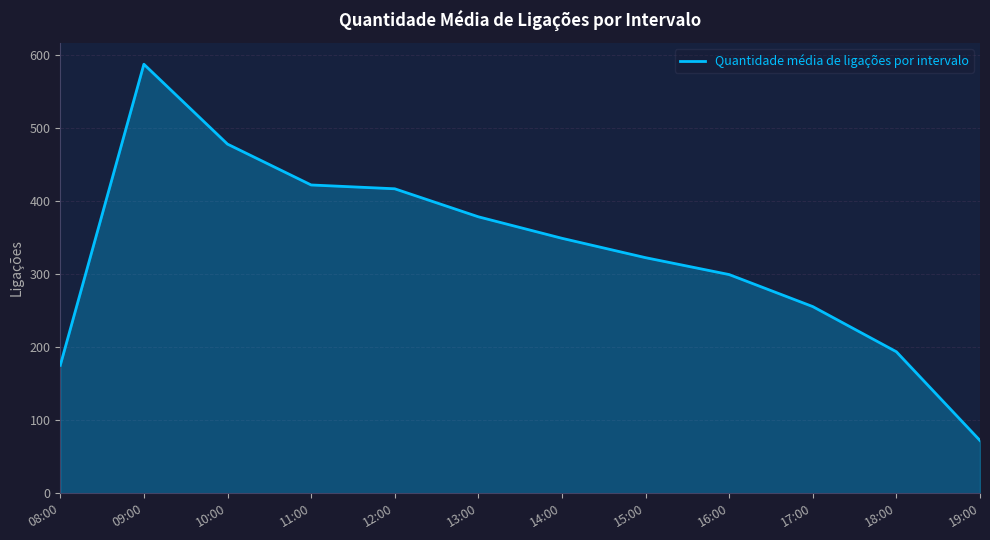

Reading right to left, what are all the values shown in this chart?

72.3	193.9	255.8	299.6	322.8	349.3	378.8	417.1	422.4	478.3	587.7	175.4